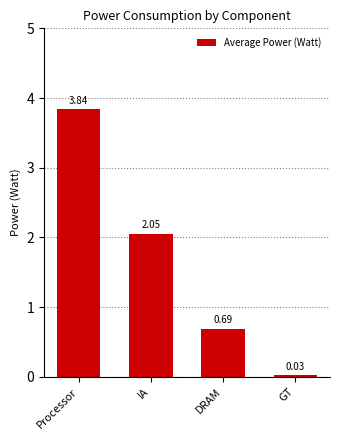

Which label corresponds to the largest value in the chart?

Processor